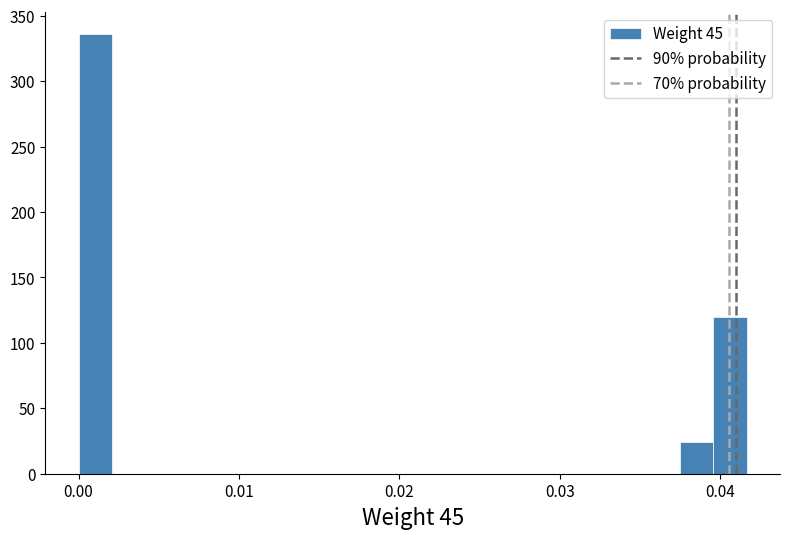

Read against the x-axis, roughly where is the centre of the tallest bar?

0.001